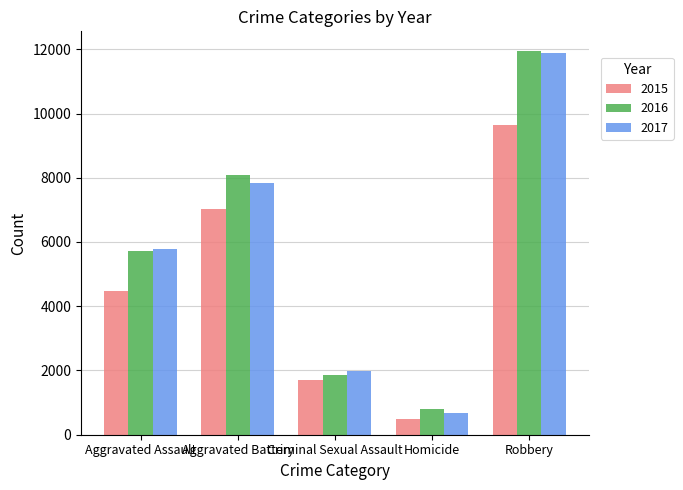

Reading right to left, what are all the values shown in this chart?

2015: 9638	496	1705	7019	4480
2016: 11960	786	1856	8085	5713
2017: 11880	672	1980	7845	5793